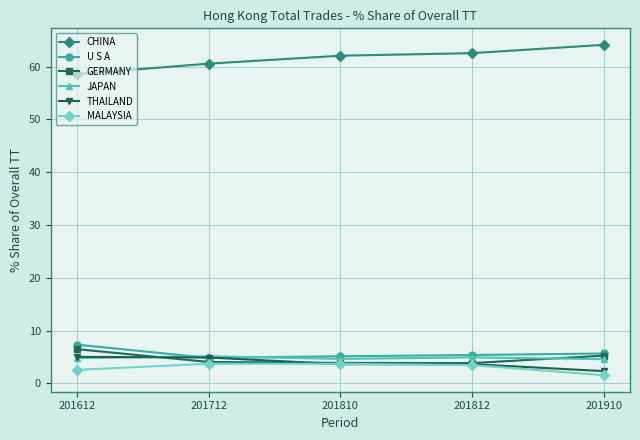

What is the maximum value shown in the chart?

64.1